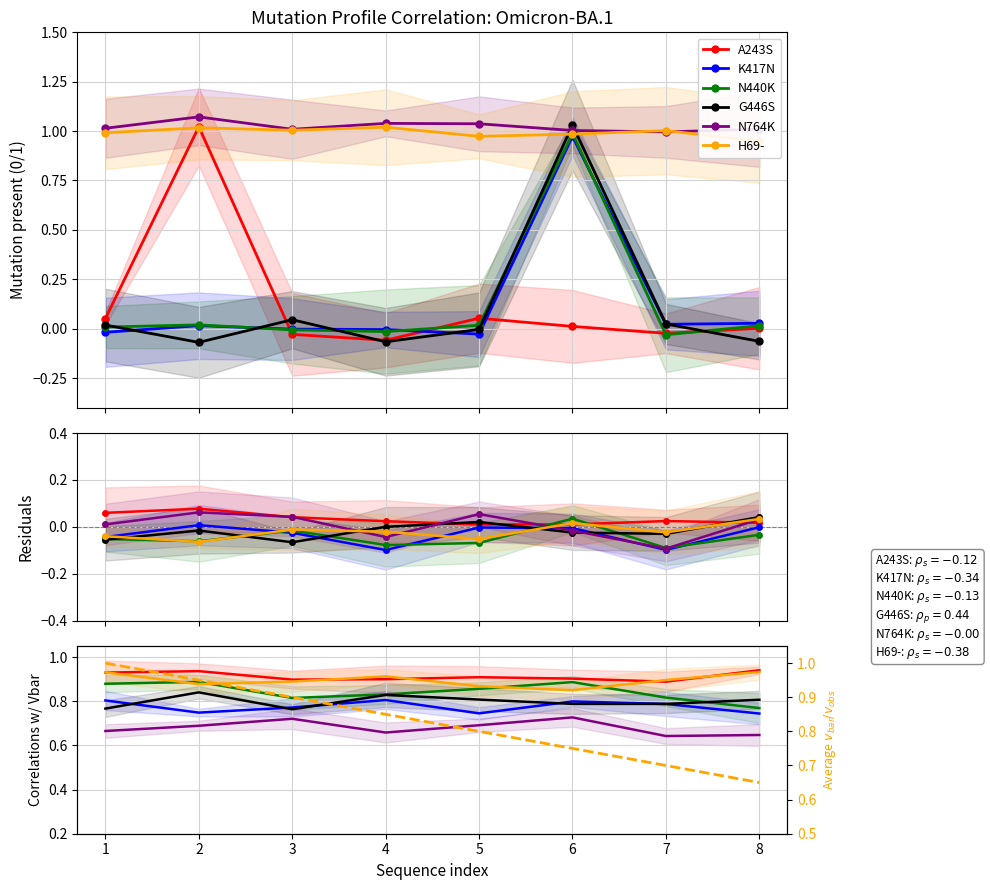

What is the value of the N764K point at the 8th from the left?

0.6